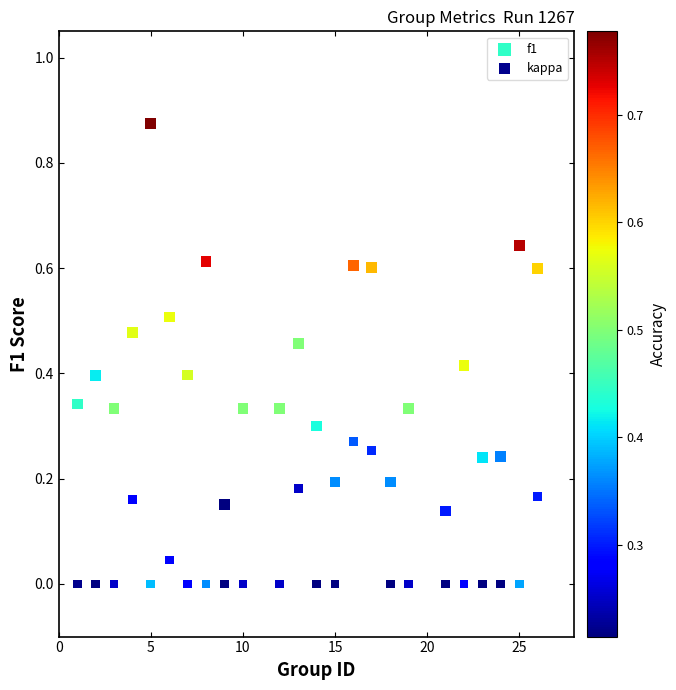

Which series has the widest spread of Y values?

f1